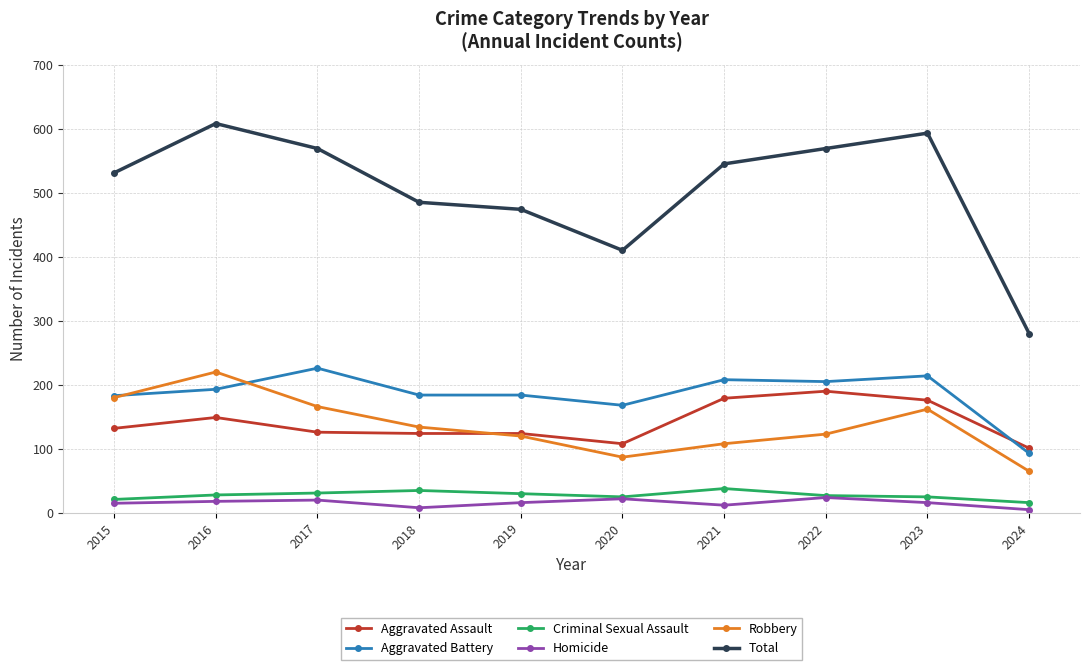

Which series changed the most between 2018 and 2022?

Total